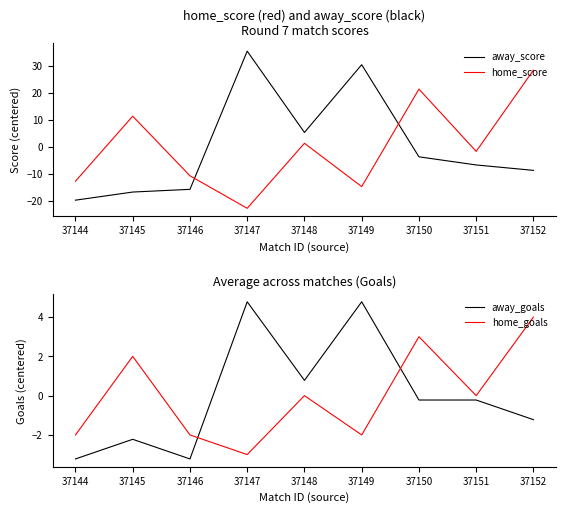

Which category has the highest value in the away_score series?

37147